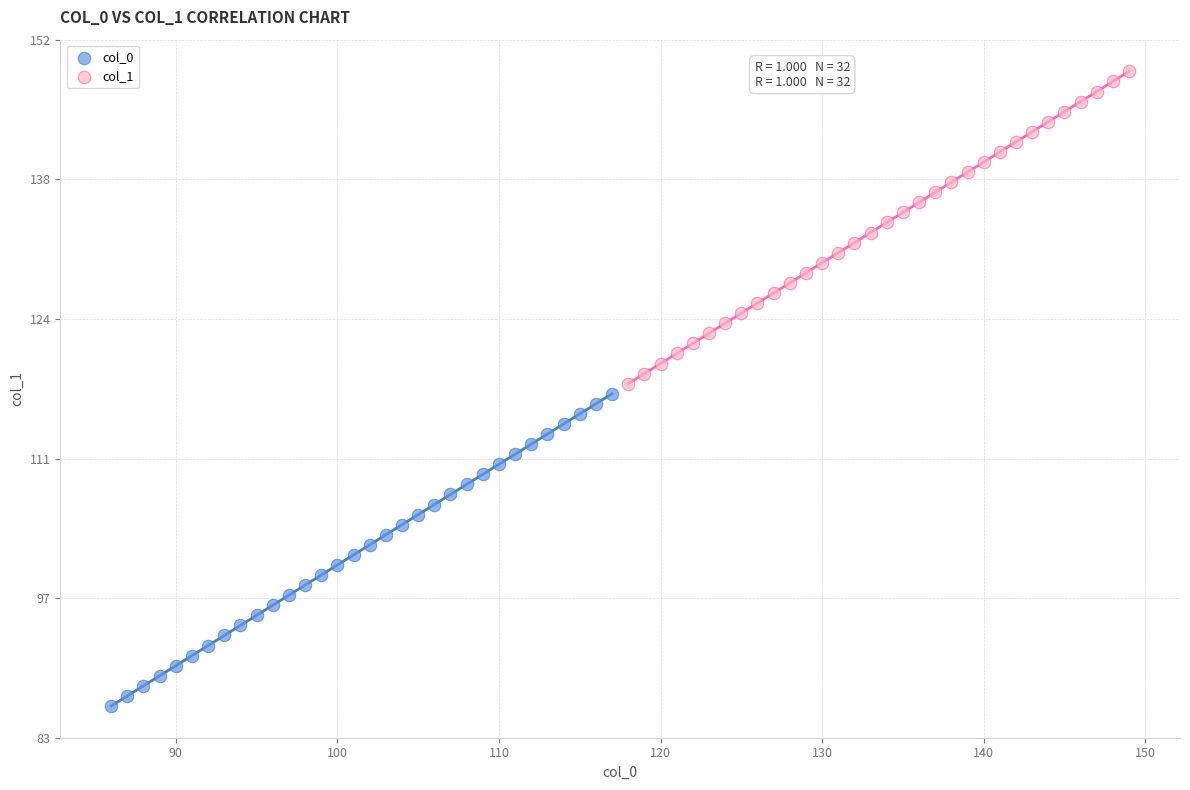

Which series contains the highest Y value?

col_1